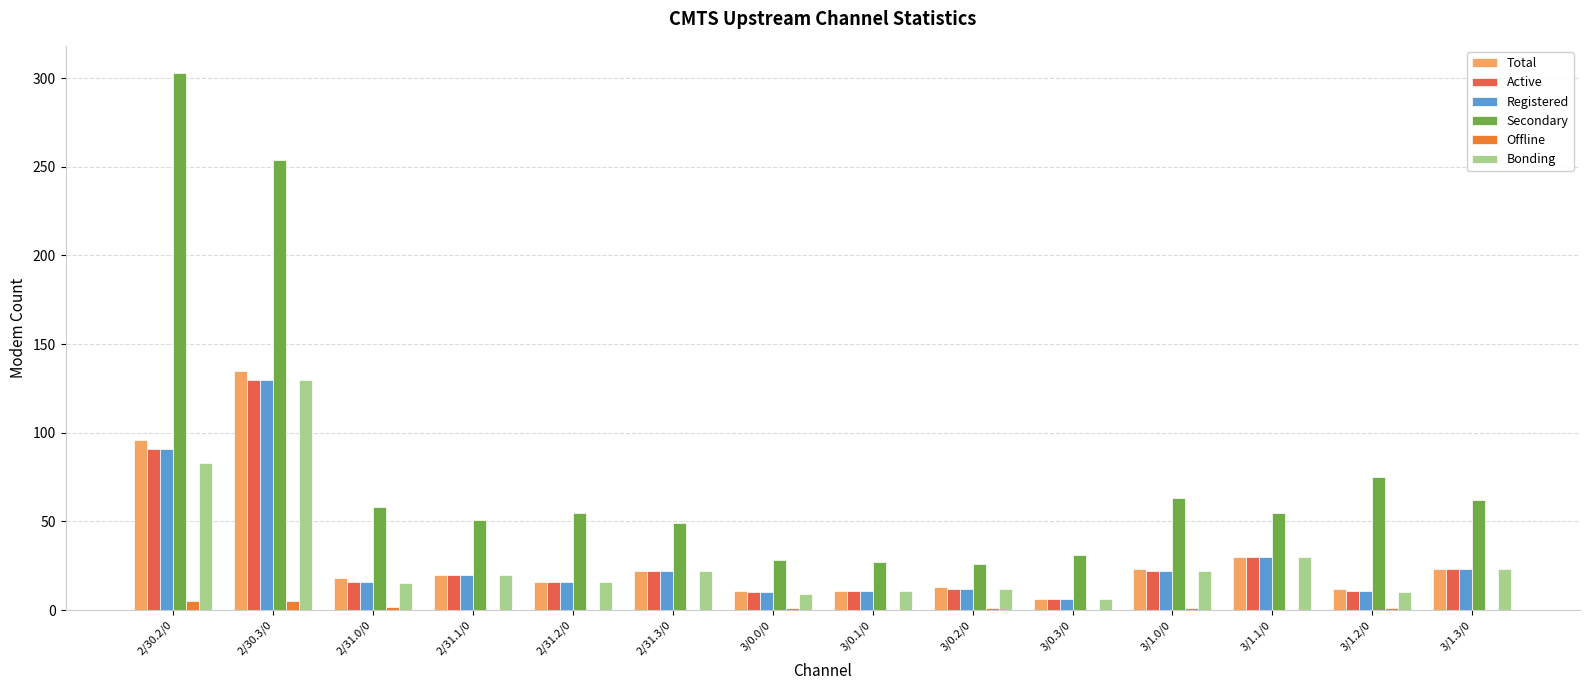

How many groups of bars are there?

14